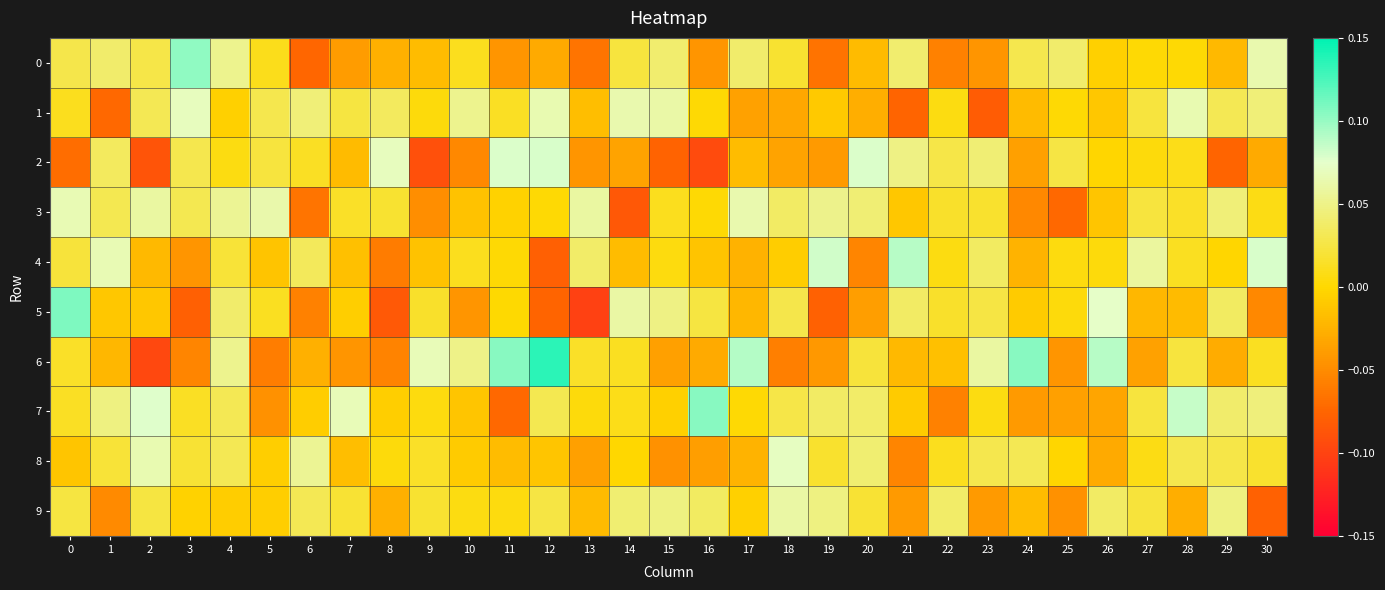

At which category is the sum across all series the highest?

4